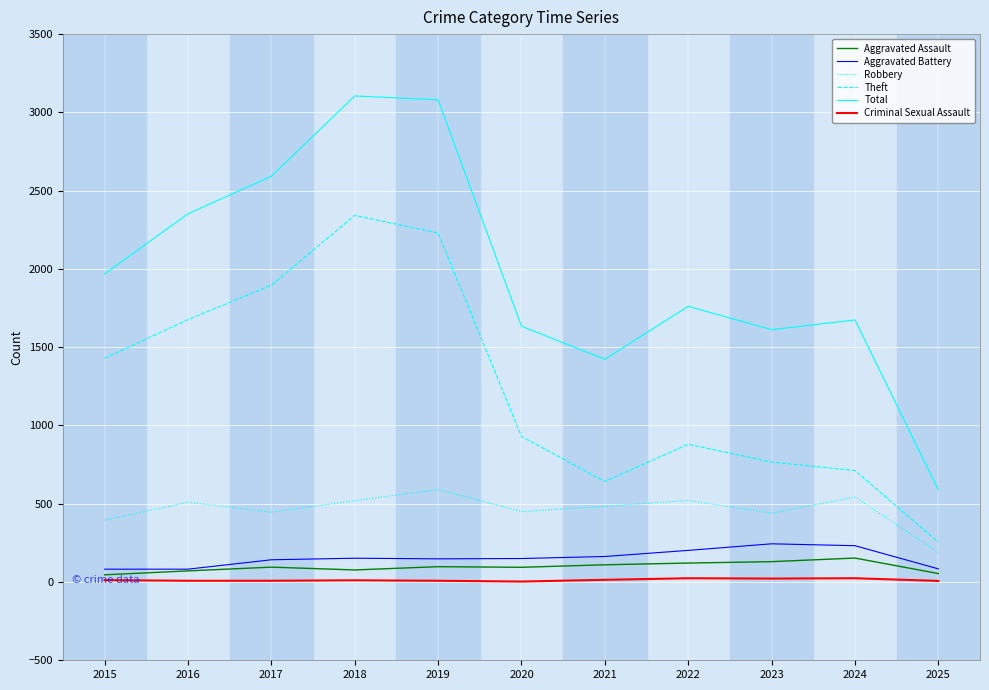

At which label does Total reach its minimum?

2025